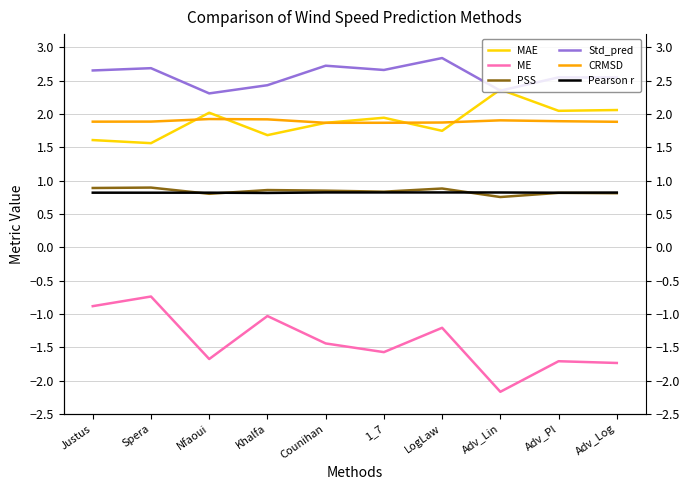

What is the minimum value for MAE?

1.6